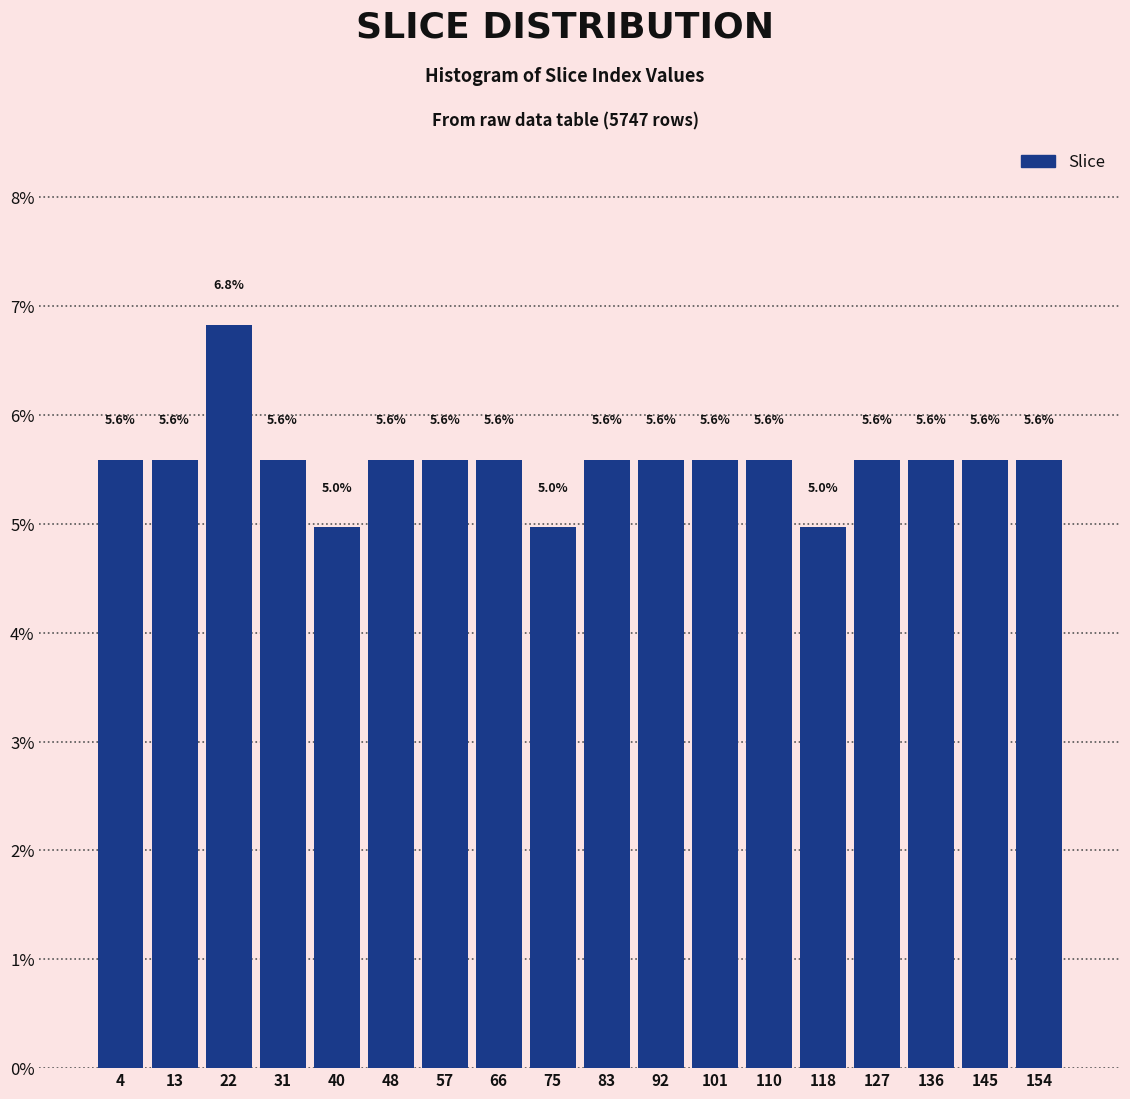

Reading left to right, list every bar in this chart as the range it spans on the x-axis followed by its height. The bar edges are not printed on the chart, so give them approximately, as read against the axis.

0 to 9: 5.6
9 to 18: 5.6
18 to 26: 6.8
26 to 35: 5.6
35 to 44: 5.0
44 to 53: 5.6
53 to 61: 5.6
61 to 70: 5.6
70 to 79: 5.0
79 to 88: 5.6
88 to 97: 5.6
97 to 105: 5.6
105 to 114: 5.6
114 to 123: 5.0
123 to 132: 5.6
132 to 140: 5.6
140 to 149: 5.6
149 to 158: 5.6